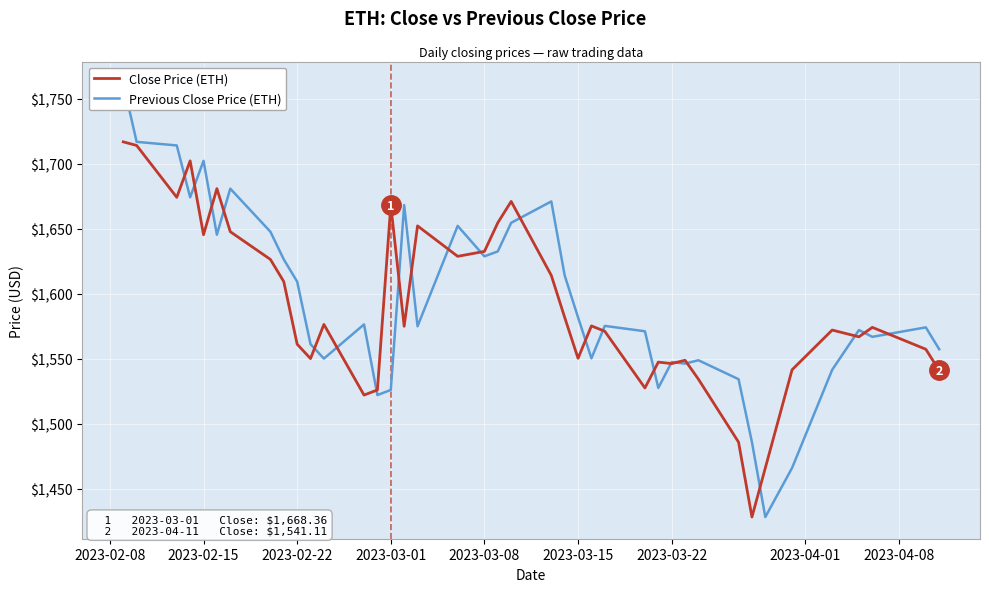

How many interior local peaks does the Close Price (ETH) series have?

11